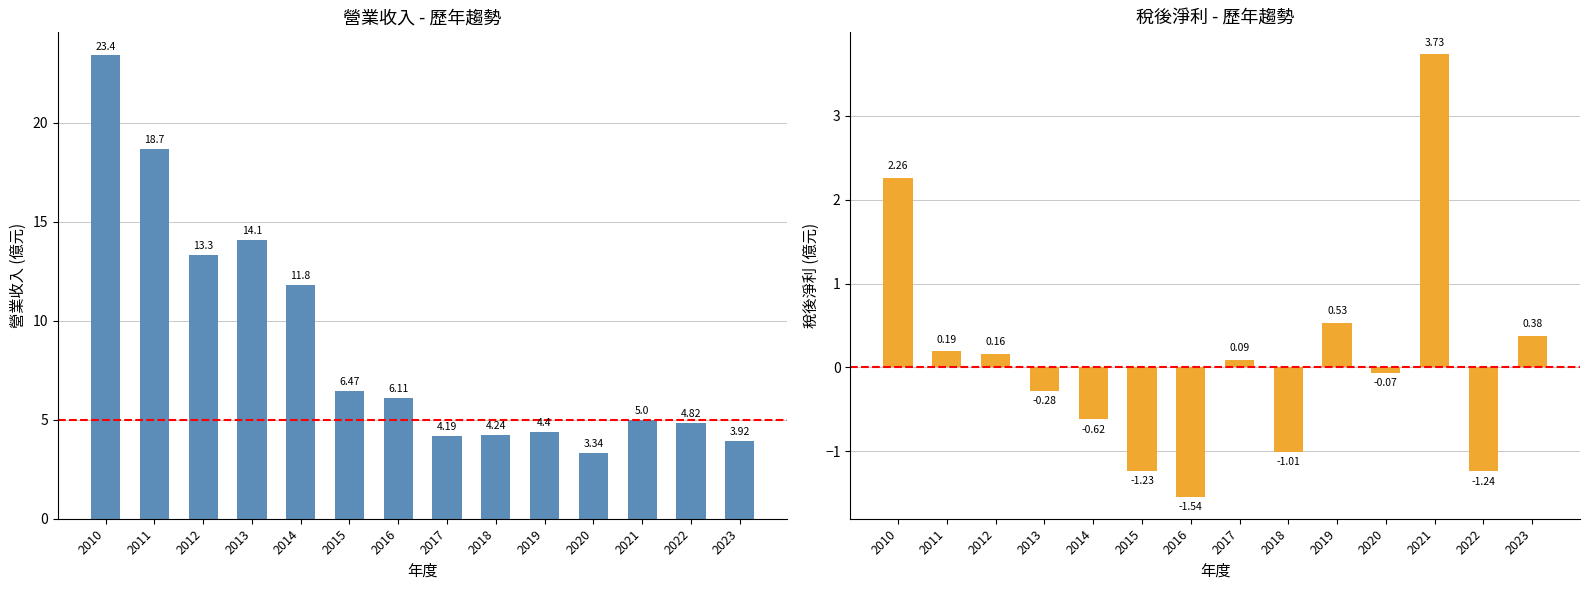

Reading left to right, extract all data points from this chart.

營業收入(億): 23.4	18.7	13.3	14.1	11.8	6.5	6.1	4.2	4.2	4.4	3.3	5.0	4.8	3.9
稅後淨利(億): 2.3	0.2	0.2	-0.3	-0.6	-1.2	-1.5	0.1	-1.0	0.5	-0.1	3.7	-1.2	0.4